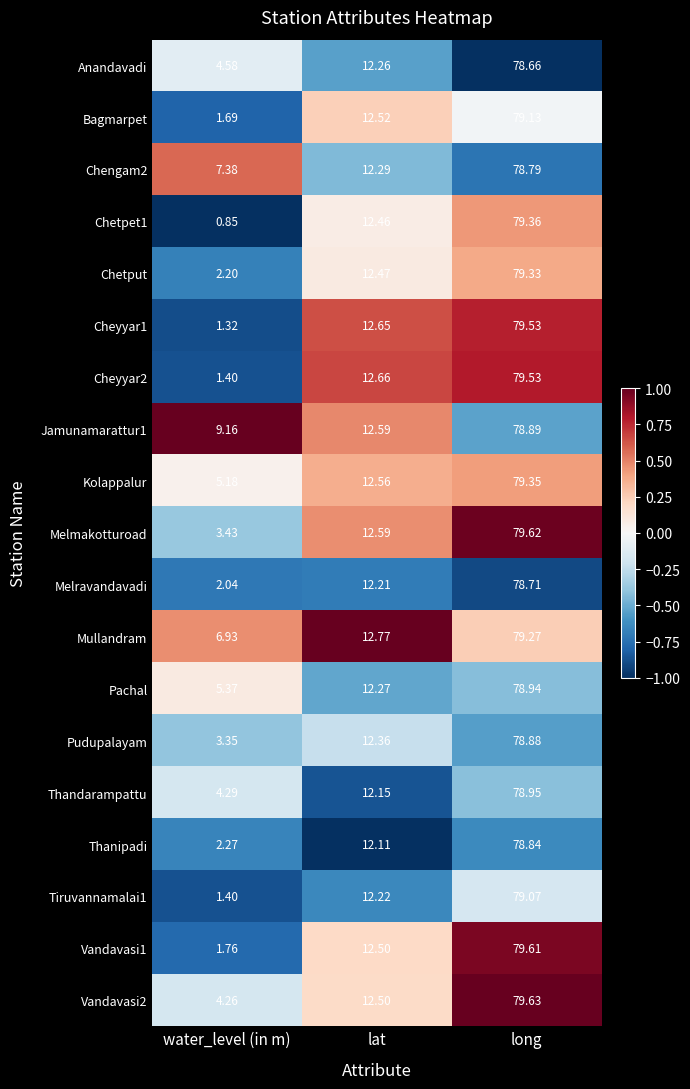

Is the value of Vandavasi1 at long greater than the value of Thanipadi at water_level (in m)?

Yes